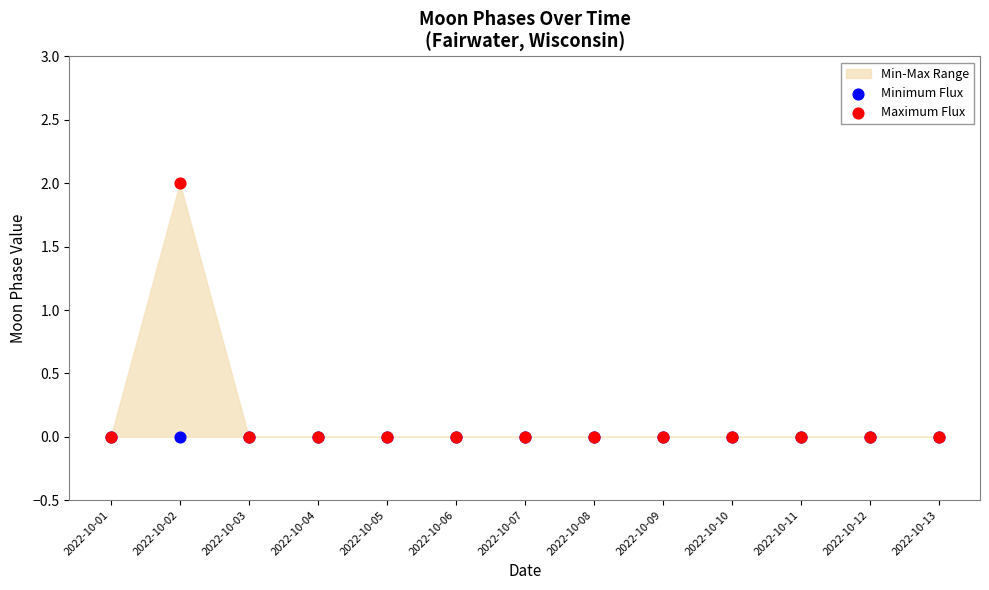

Which series reaches the maximum Y coordinate?

Maximum Flux